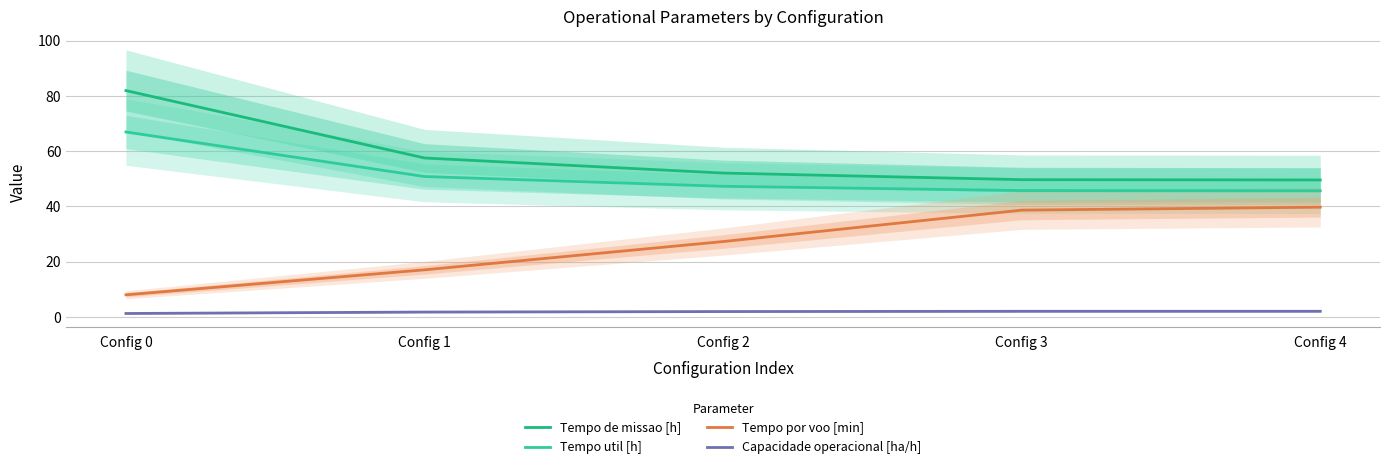

True or false: Tempo por voo [min] and Tempo util [h] intersect in this chart.

False